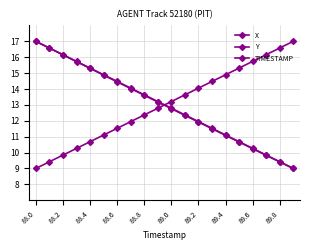

How many lines are shown in the chart?

3